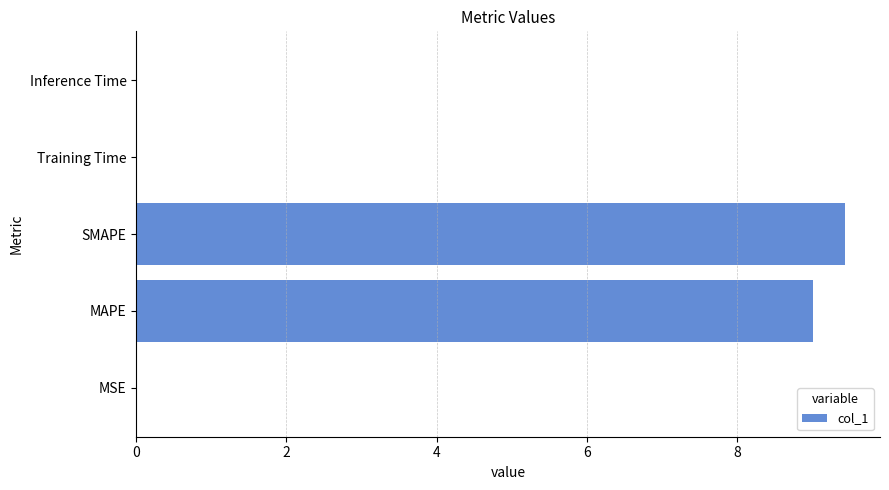

What is the greatest value displayed?

9.4